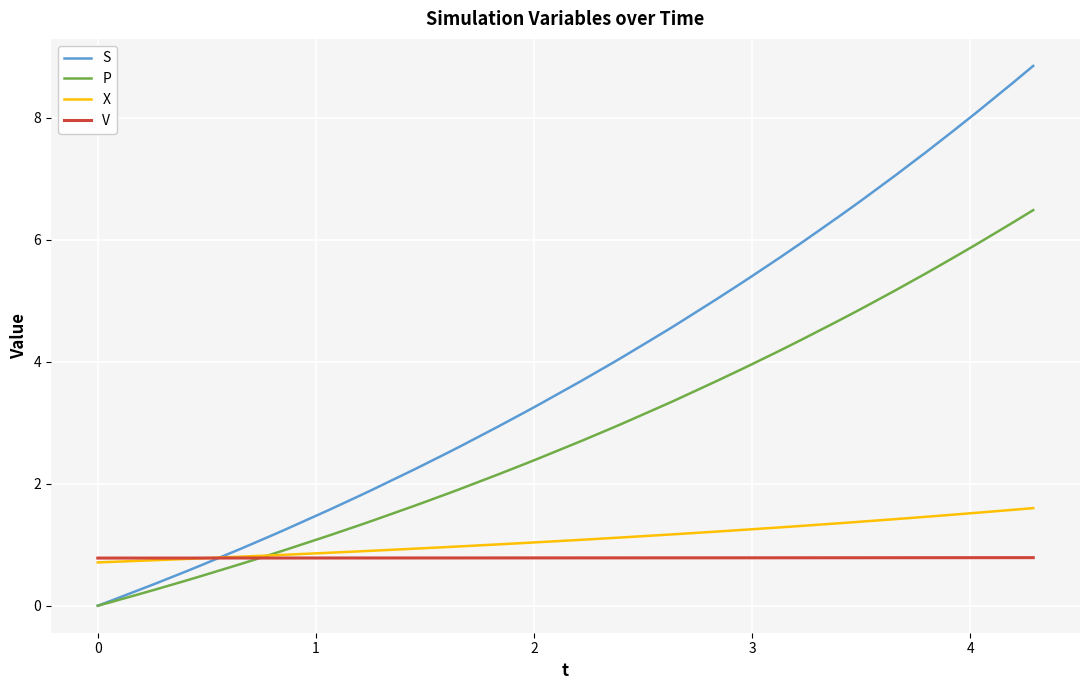

What is the highest value of the P series?

6.5